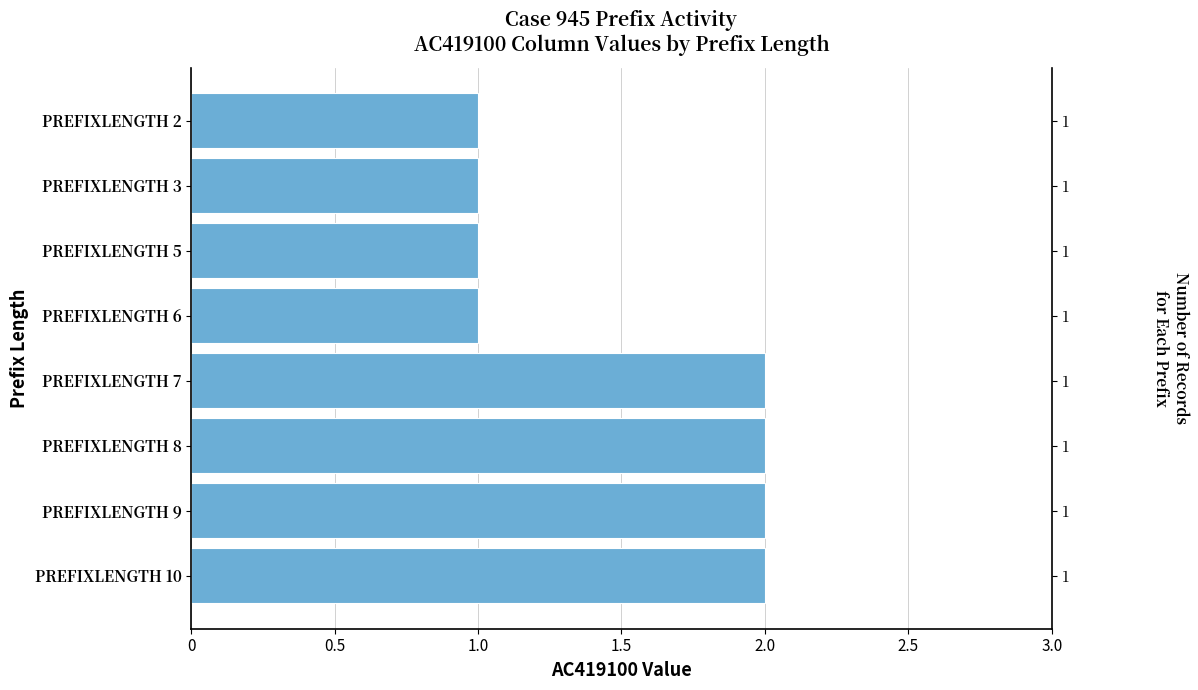

Reading left to right, what are all the values shown in this chart?

2	2	2	2	1	1	1	1